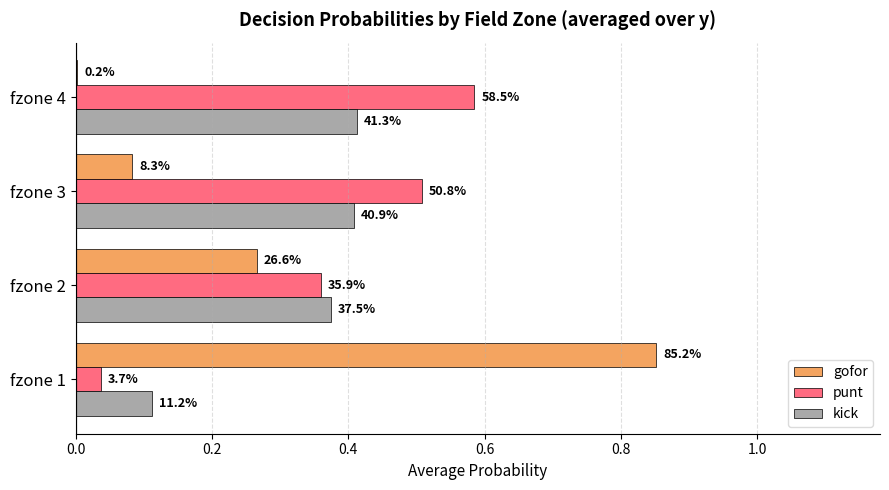

What are all the series names shown in the legend?

gofor, punt, kick